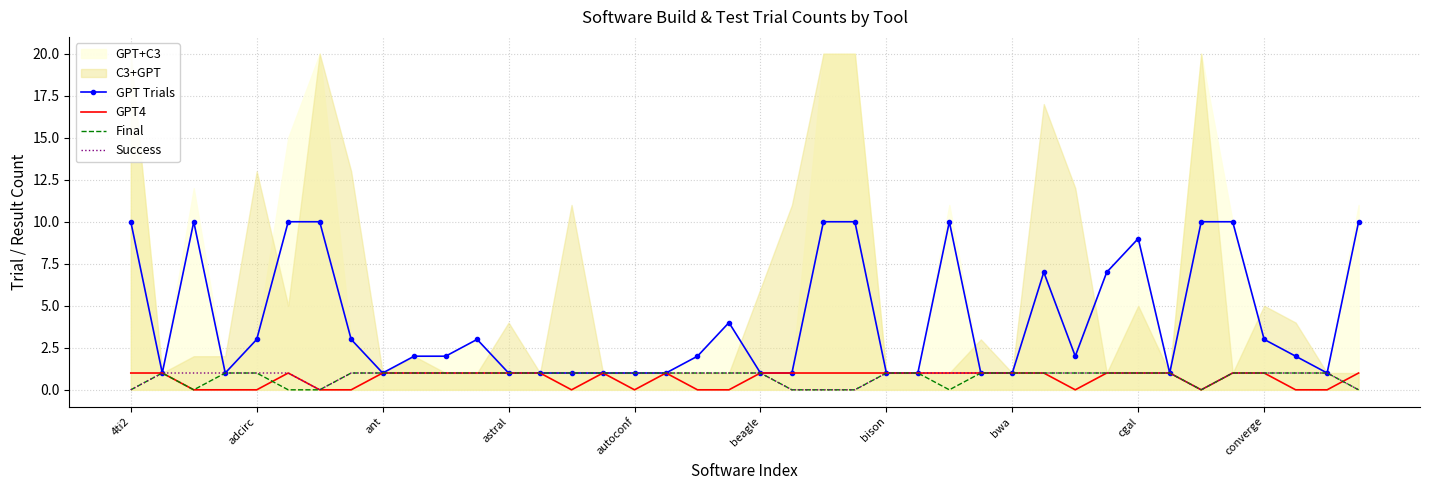

Is it true that Success equals 2 at cgal?

False